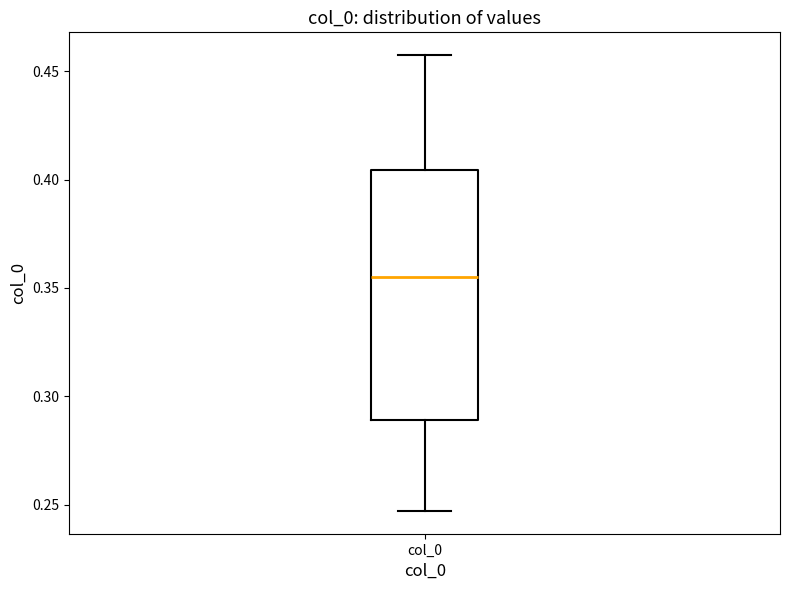

Transcribe this box plot: give where the median line is, the range the box spans, and where the two whiskers end, as read against the y-axis. The values are not printed on the chart, so give them approximately, as read against the axis.

median 0.355, box 0.290 to 0.405, whiskers 0.245 to 0.455